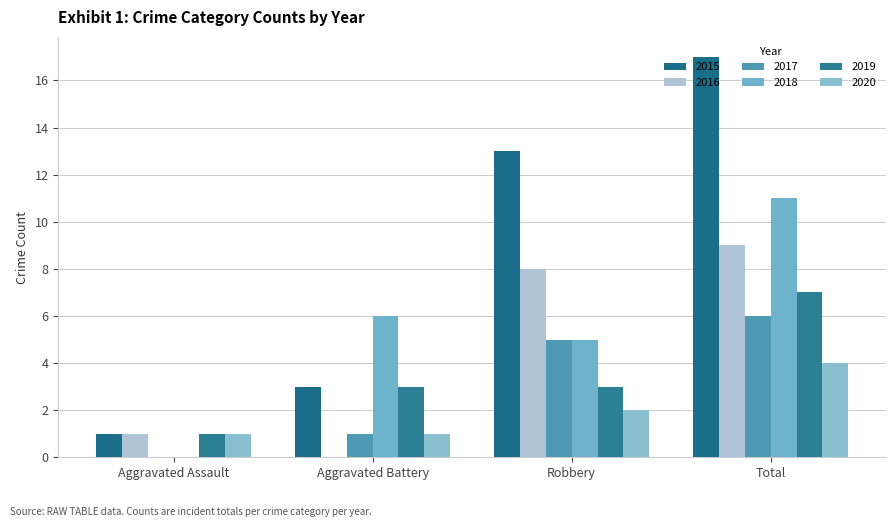

What are all the series names shown in the legend?

2015, 2016, 2017, 2018, 2019, 2020